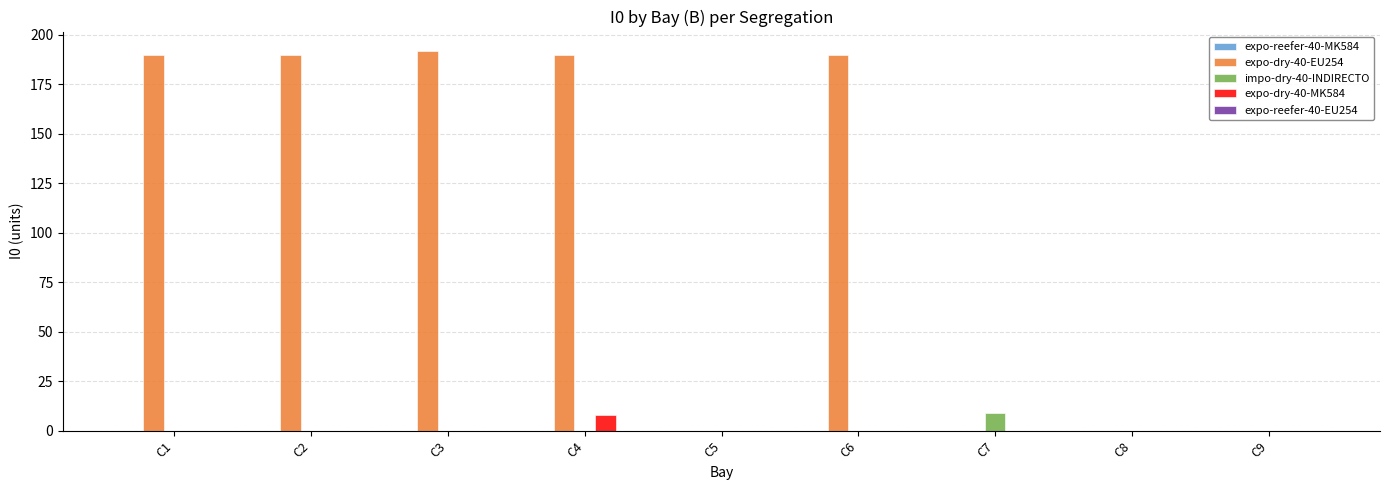

Count the impo-dry-40-INDIRECTO values in the range 0 to 1.

8